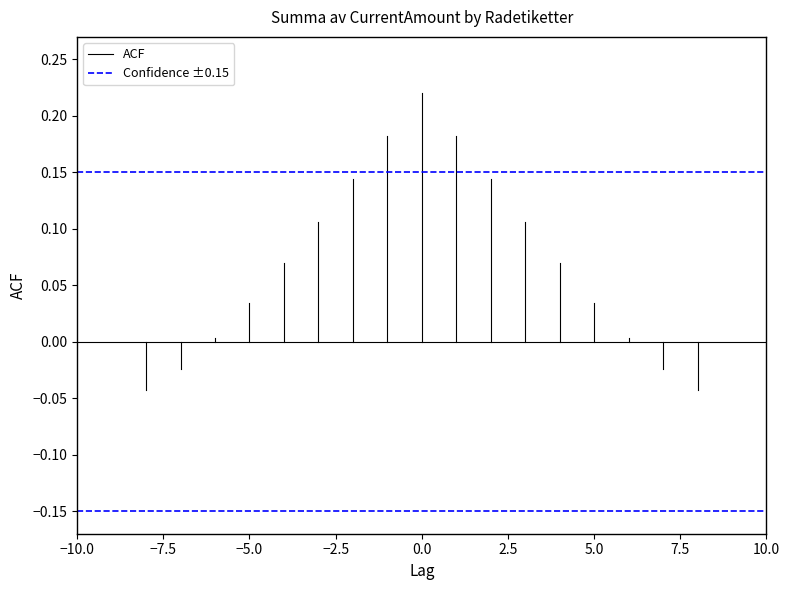

Read the Confidence ±0.15 value at 0.0.

0.1